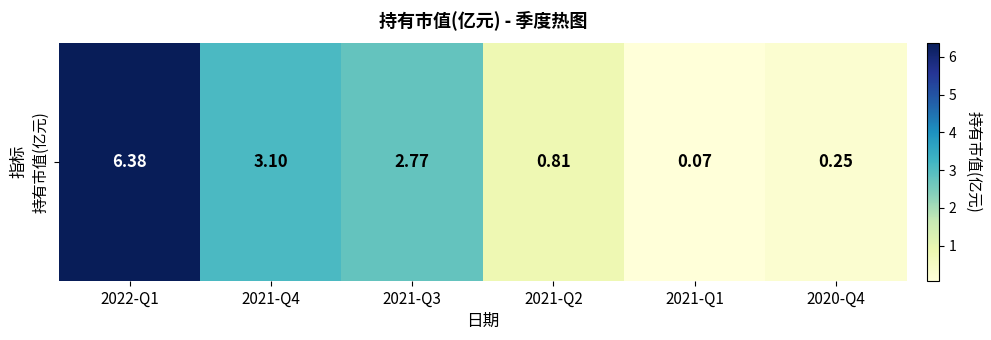

Between 2020-Q4 and 2022-Q1, which is larger?

2022-Q1